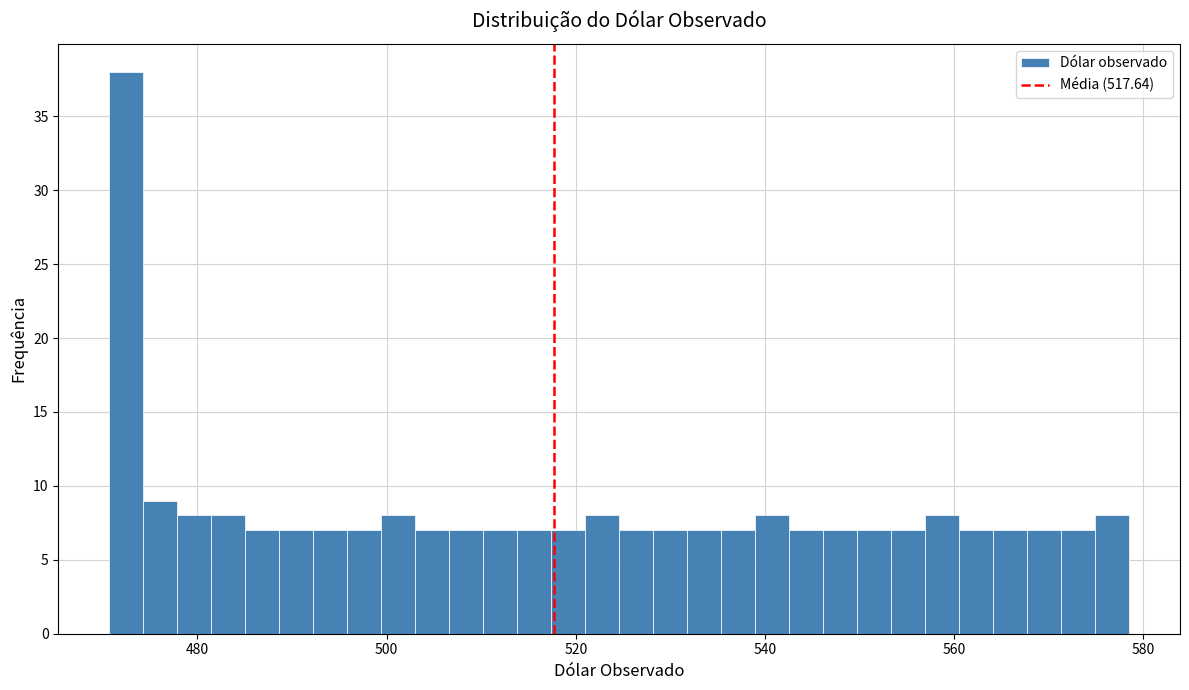

Around what value on the x-axis is the tallest bar? Give the approximate position of its centre, as read against the axis.

472